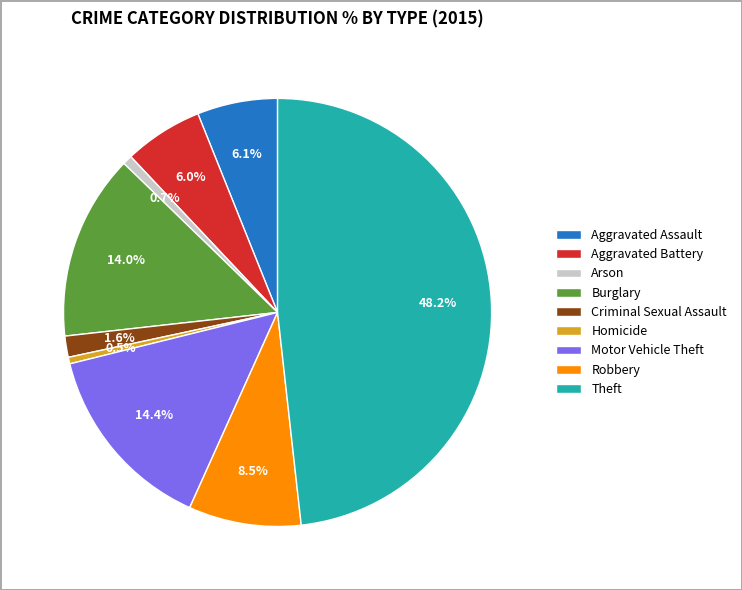

Do Robbery and Aggravated Battery together represent more than half of the pie?

No